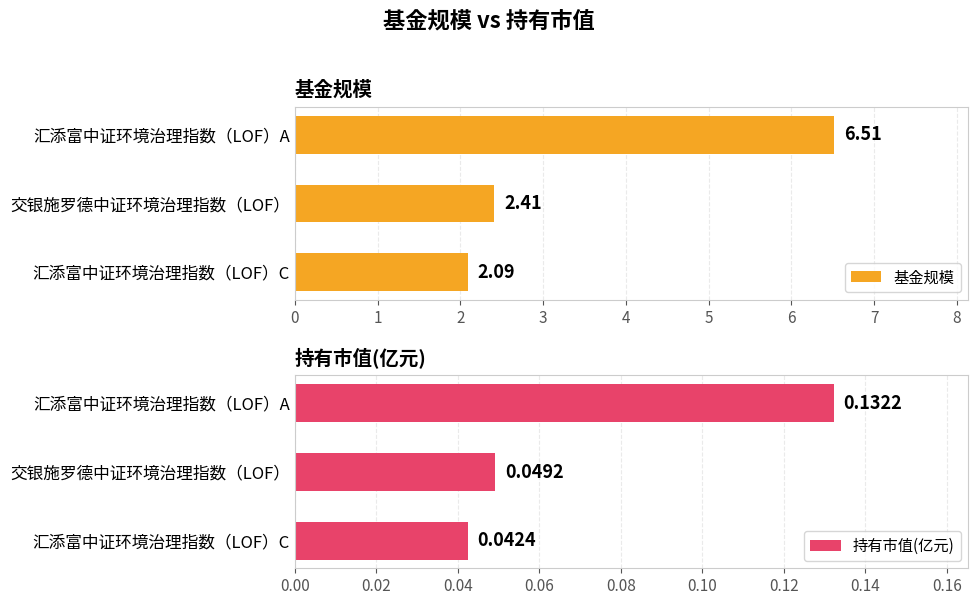

Which series has the largest range (max minus min)?

基金规模